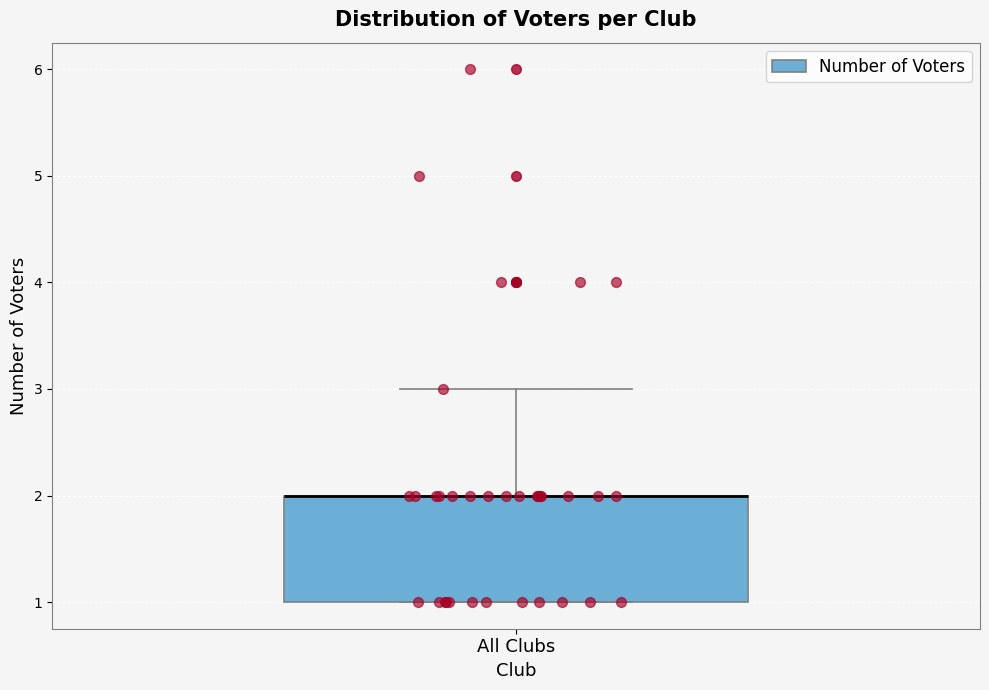

Transcribe this box plot: give where the median line is, the range the box spans, and where the two whiskers end, as read against the y-axis. The values are not printed on the chart, so give them approximately, as read against the axis.

median 2 (drawn on the box's upper edge), box 1 to 2, whiskers 1 to 3